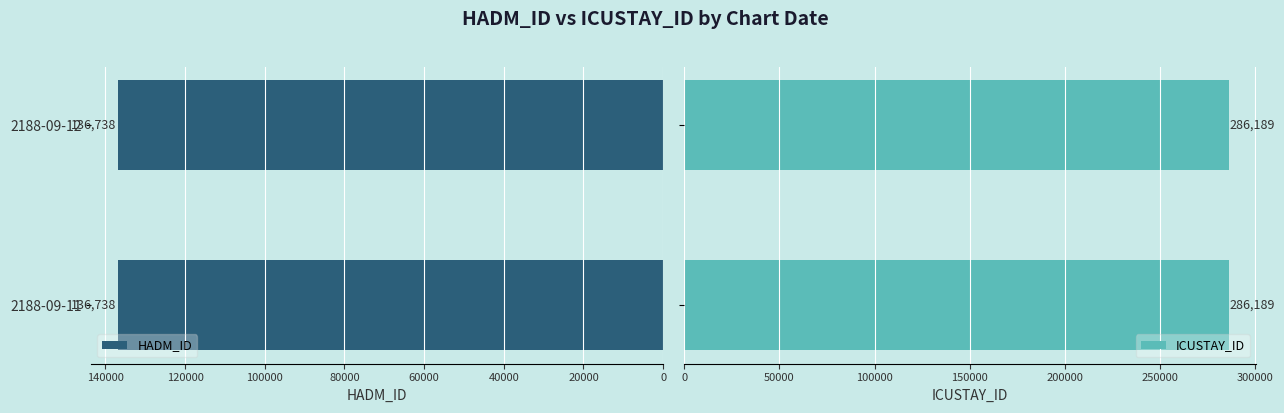

Rank the series by their maximum value, from lowest to highest.

HADM_ID, ICUSTAY_ID